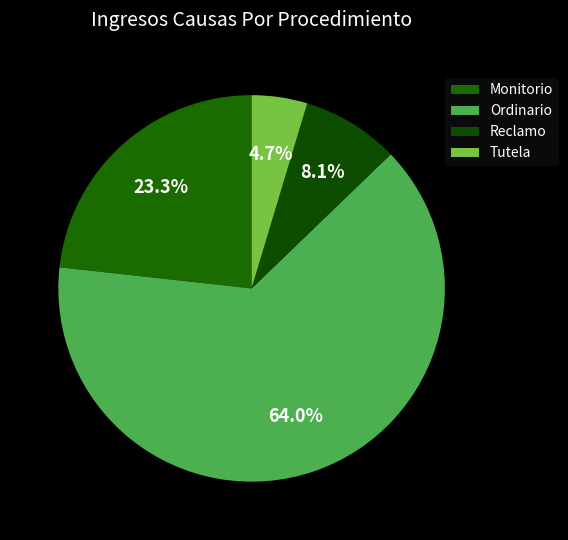

Between Monitorio and Tutela, which is larger?

Monitorio